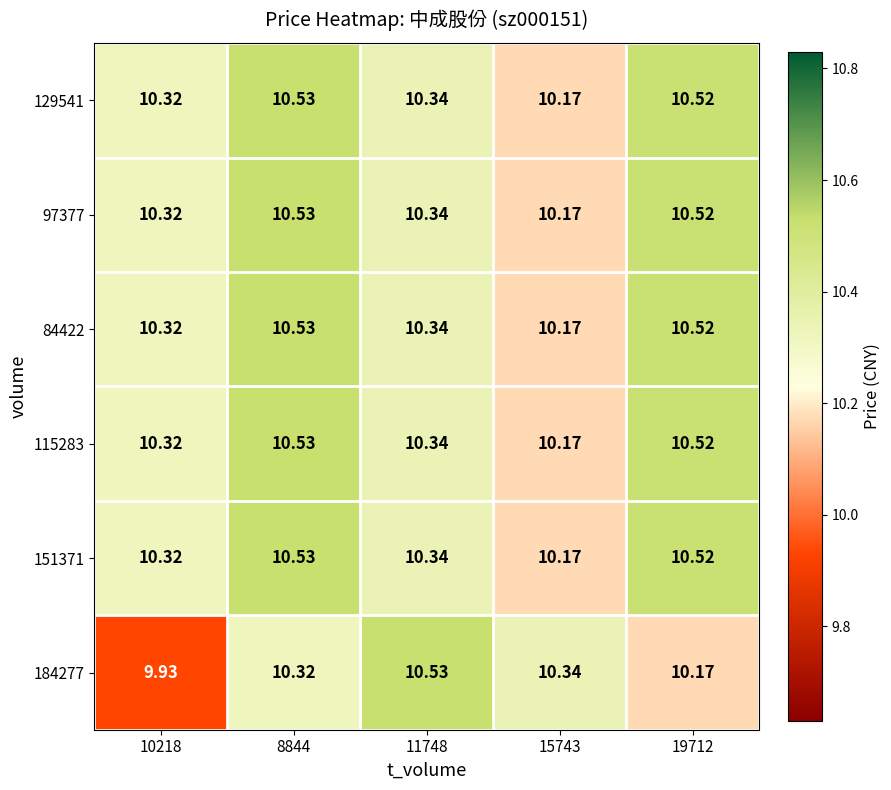

How many categories are shown in the chart?

5